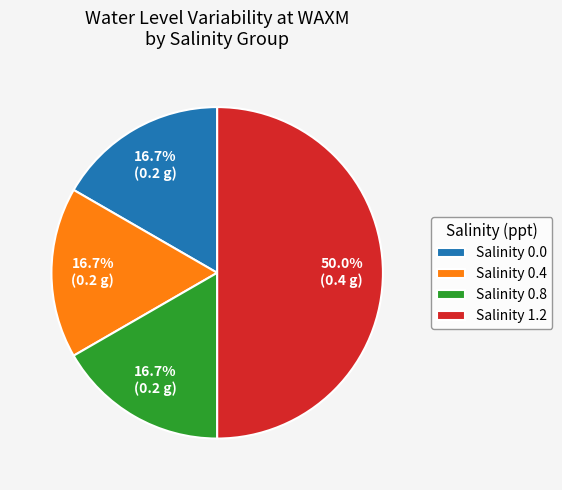

What is the largest slice in the pie chart?

Salinity 1.2